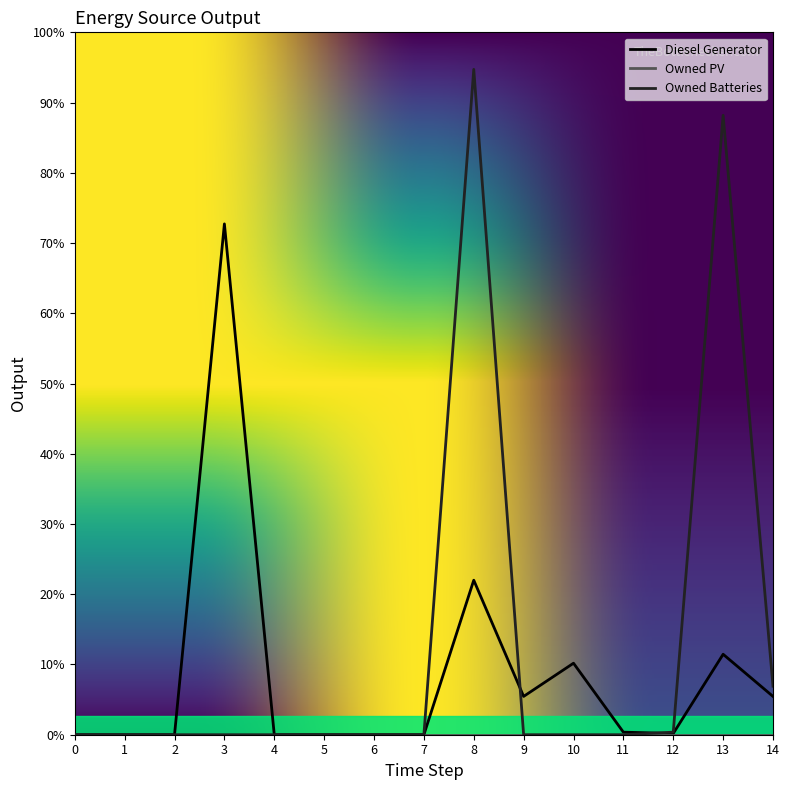

Does the chart have visible grid lines?

No